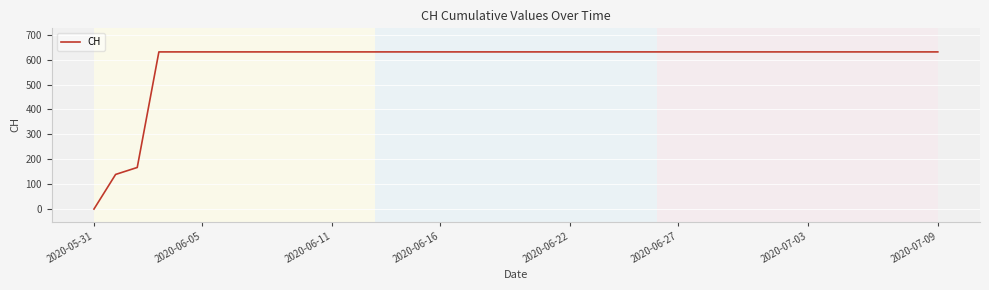

How many positive values are there?

39